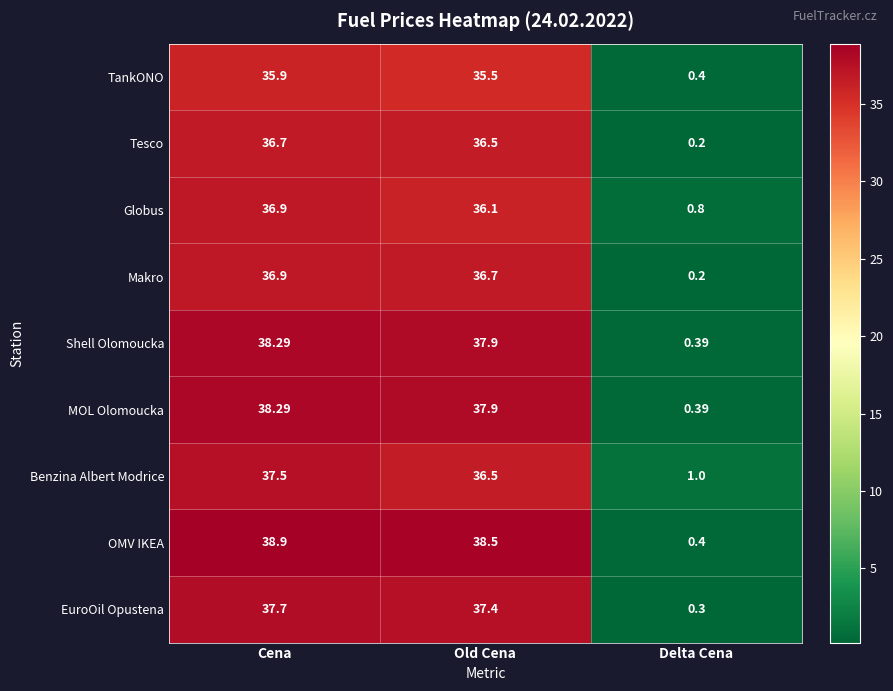

Which series changed the most between Old Cena and Delta Cena?

OMV IKEA